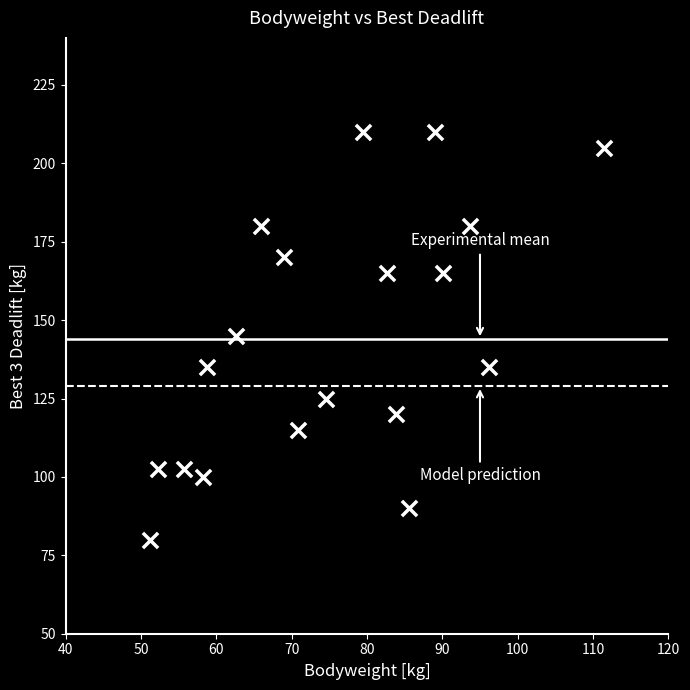

What is the range of X values (max minus min)?

60.2